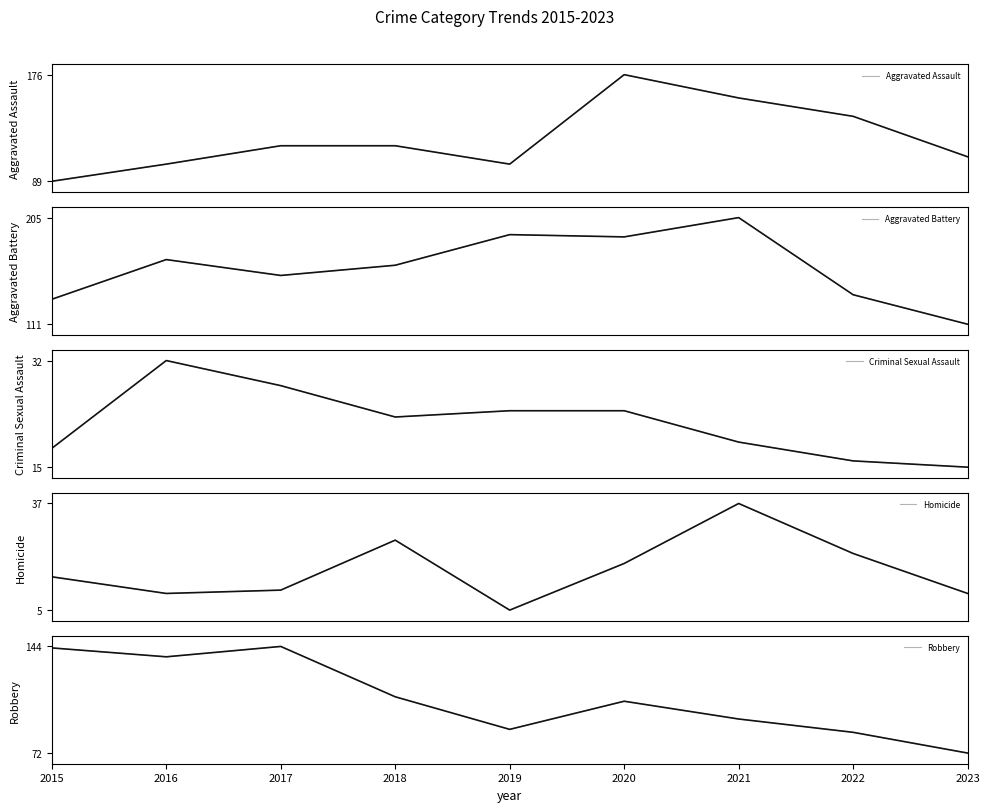

List the series in order of their peak value, lowest first.

Criminal Sexual Assault, Homicide, Robbery, Aggravated Assault, Aggravated Battery